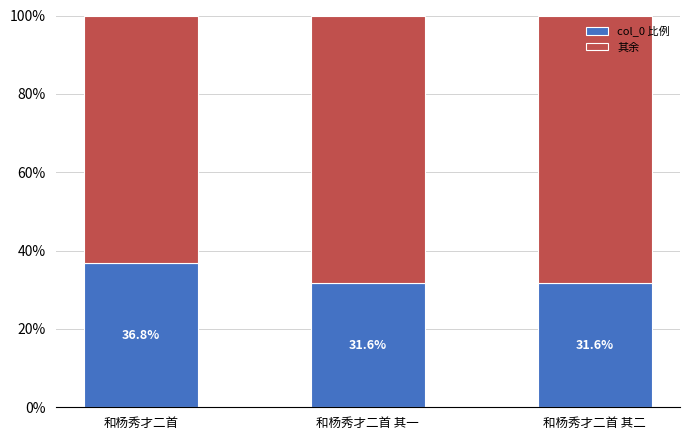

Are the bars grouped side by side (vs. stacked)?

No